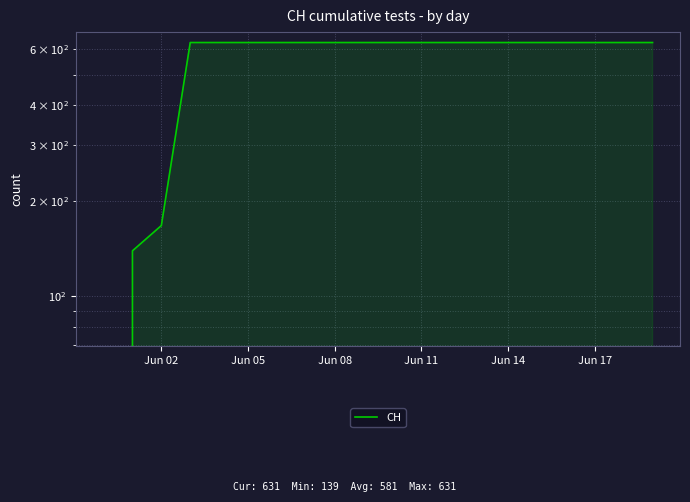

How many lines are shown in the chart?

1